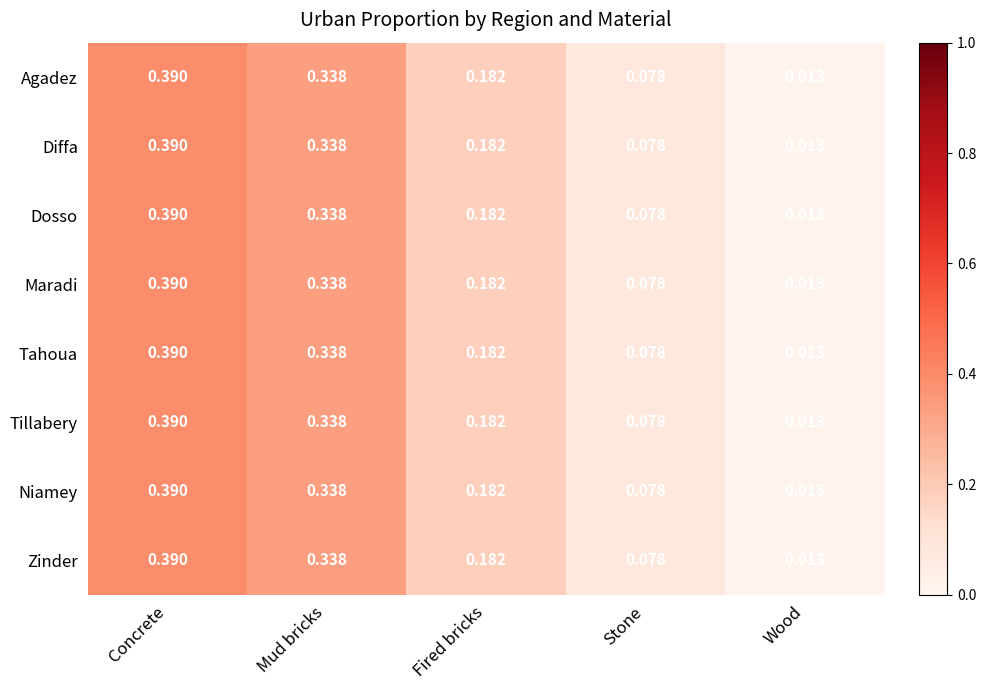

At which category does the chart reach its minimum across all series?

Wood